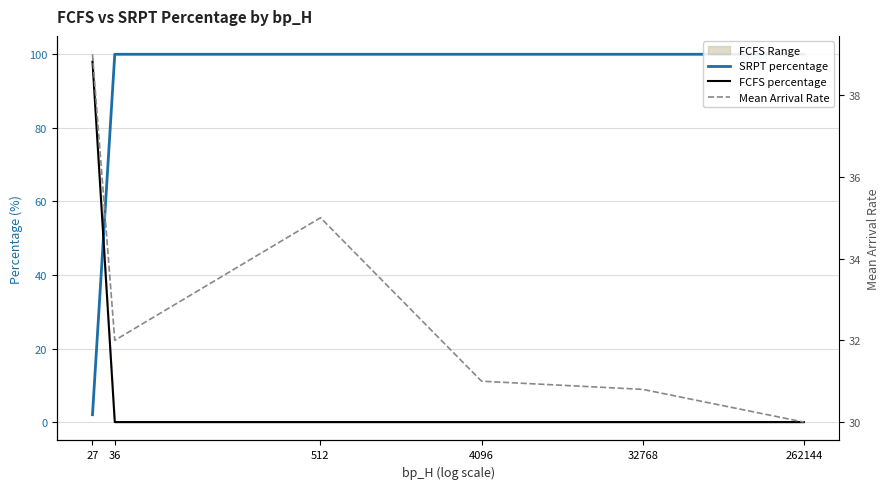

True or false: FCFS percentage and SRPT percentage intersect in this chart.

True